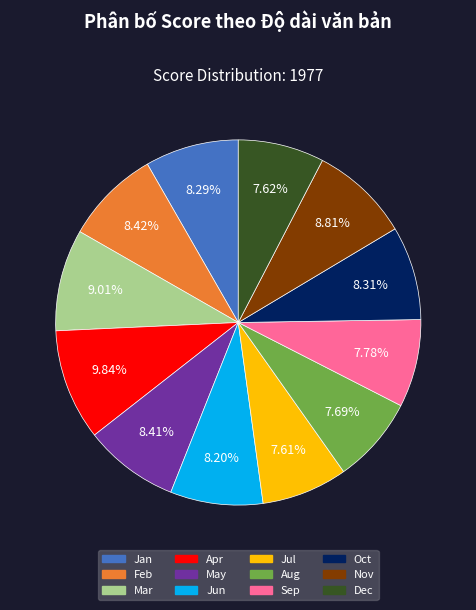

Do Jul and Jun together represent more than half of the pie?

No